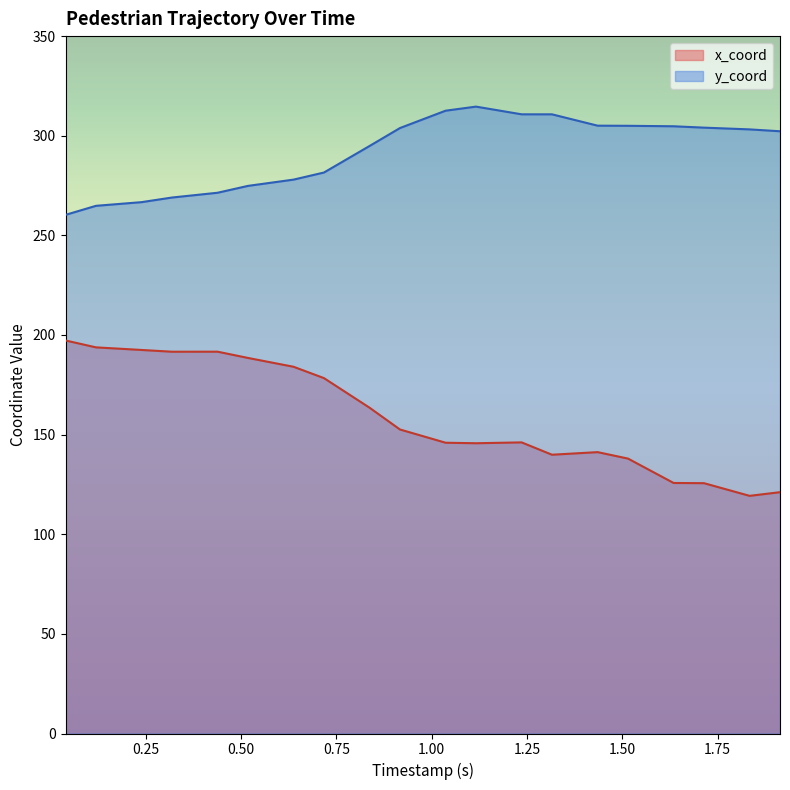

What are all the series names shown in the legend?

x_coord, y_coord